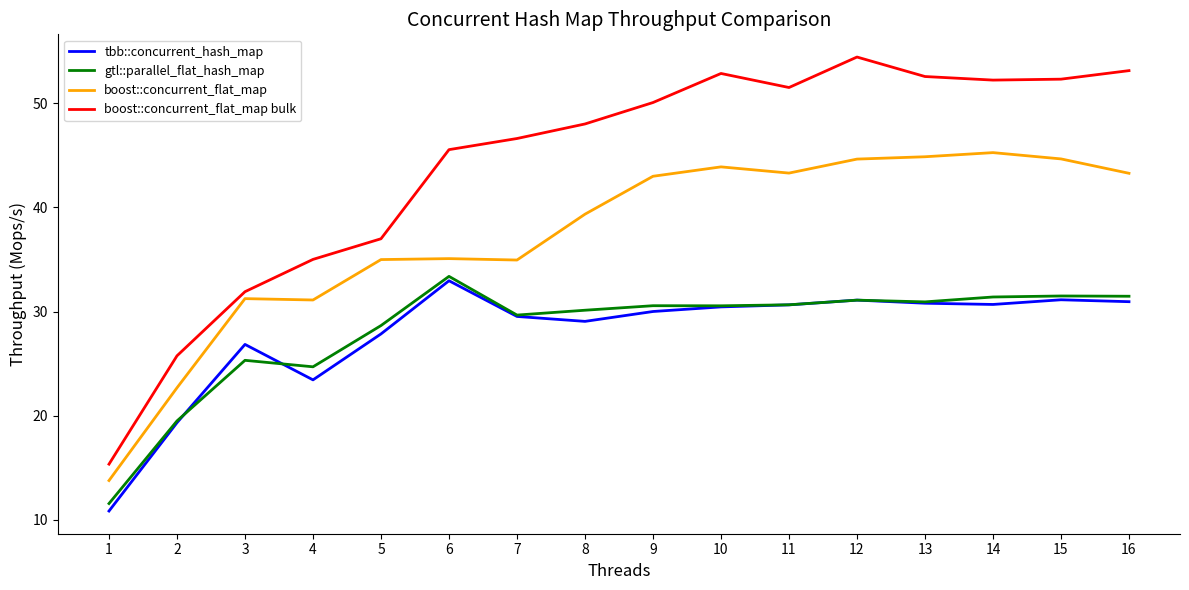

Which series has the largest range (max minus min)?

boost::concurrent_flat_map bulk